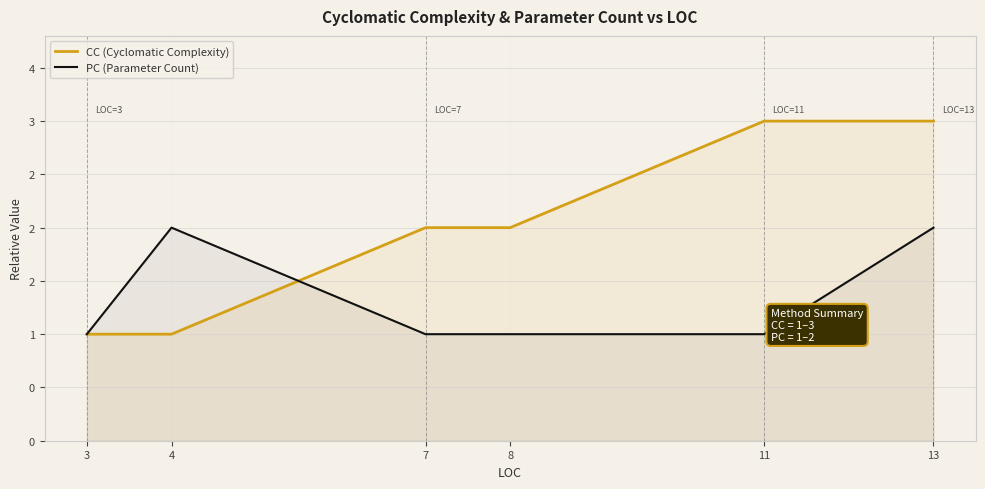

What is the difference between the highest and lowest values at 4?

1